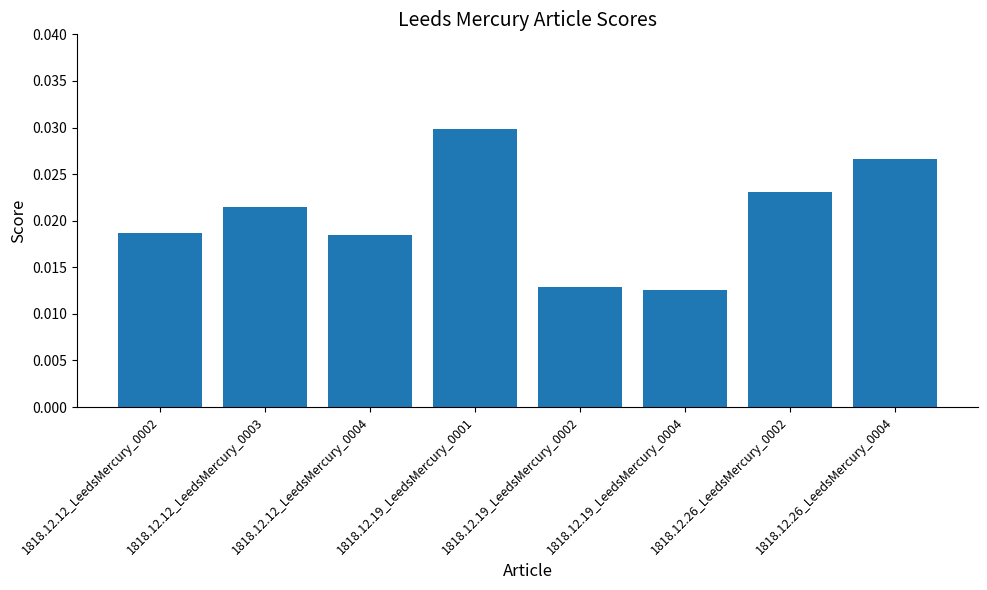

What position from the right is 1818.12.12_LeedsMercury_0004?

6